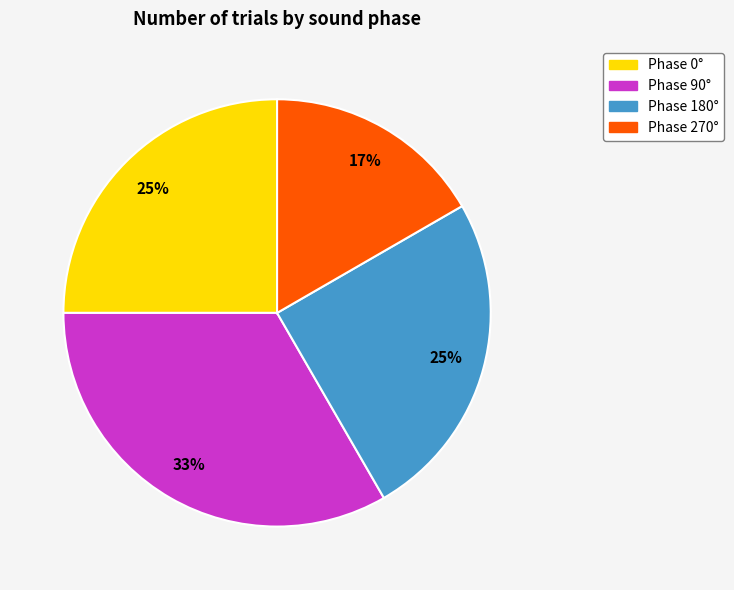

Is there a majority slice in this chart?

No